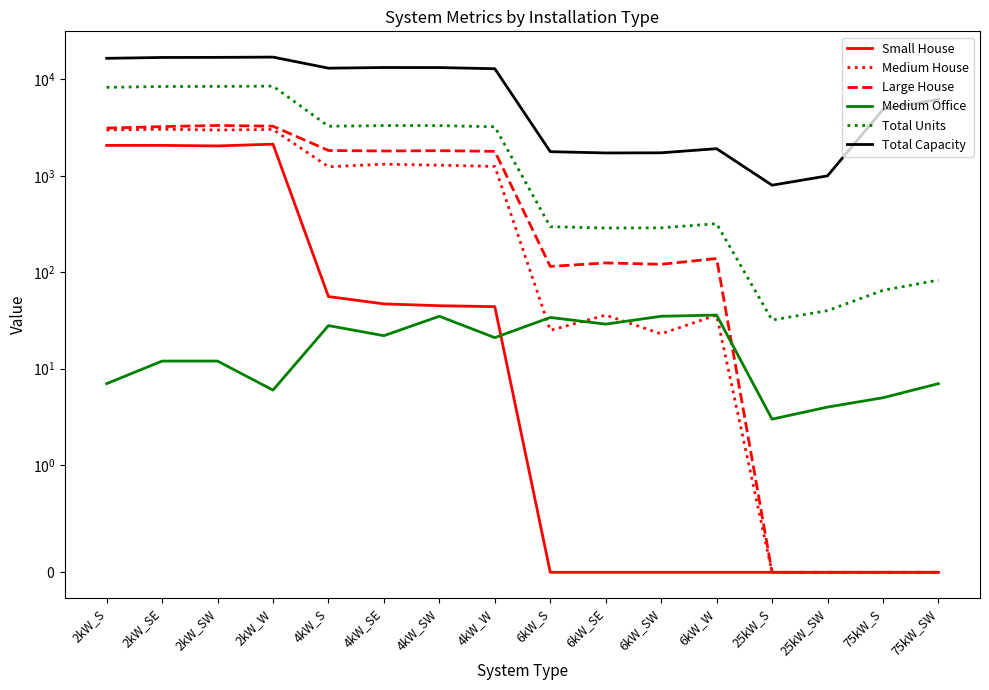

Rank the series by their maximum value, from lowest to highest.

Medium Office, Small House, Medium House, Large House, Total Units, Total Capacity